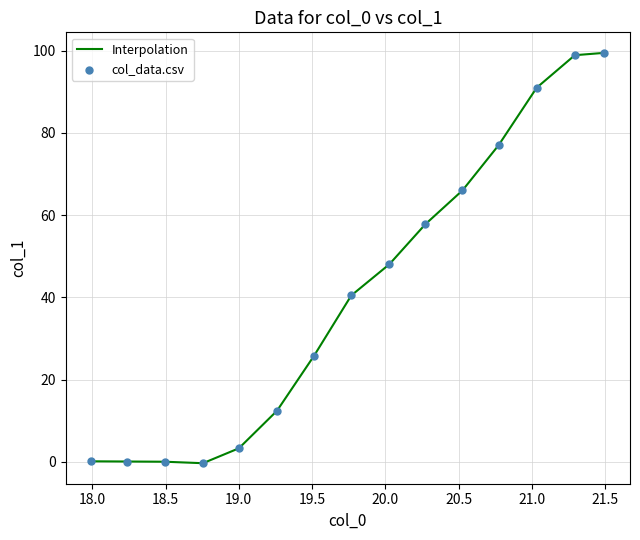

What is the difference between the maximum and minimum values?

99.8